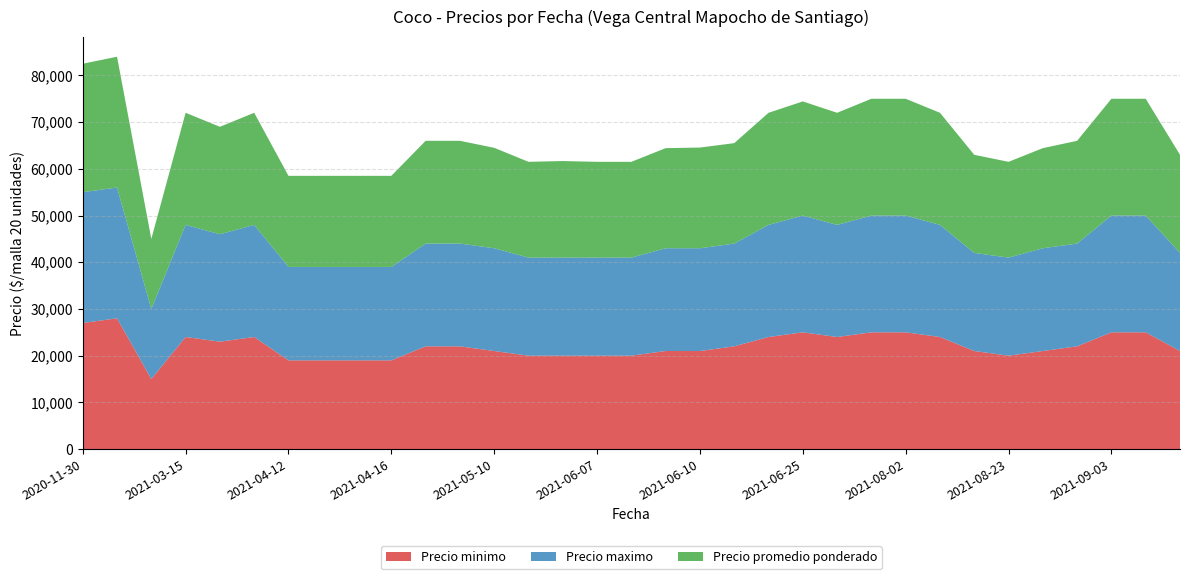

Reading left to right, transcribe all the data shown in this chart.

Precio minimo: 2020-11-30=27000	2020-12-01=28000	2021-03-08=15000	2021-03-15=24000	2021-03-22=23000	2021-03-29=24000	2021-04-12=19000	2021-04-13=19000	2021-04-14=19000	2021-04-16=19000	2021-04-19=22000	2021-04-26=22000	2021-05-10=21000	2021-05-17=20000	2021-06-03=20000	2021-06-07=20000	2021-06-08=20000	2021-06-09=21000	2021-06-10=21000	2021-06-16=22000	2021-06-18=24000	2021-06-25=25000	2021-07-05=24000	2021-07-19=25000	2021-08-02=25000	2021-08-09=24000	2021-08-16=21000	2021-08-23=20000	2021-08-27=21000	2021-08-30=22000	2021-09-03=25000	2021-09-06=25000	2021-09-13=21000
Precio maximo: 2020-11-30=28000	2020-12-01=28000	2021-03-08=15000	2021-03-15=24000	2021-03-22=23000	2021-03-29=24000	2021-04-12=20000	2021-04-13=20000	2021-04-14=20000	2021-04-16=20000	2021-04-19=22000	2021-04-26=22000	2021-05-10=22000	2021-05-17=21000	2021-06-03=21000	2021-06-07=21000	2021-06-08=21000	2021-06-09=22000	2021-06-10=22000	2021-06-16=22000	2021-06-18=24000	2021-06-25=25000	2021-07-05=24000	2021-07-19=25000	2021-08-02=25000	2021-08-09=24000	2021-08-16=21000	2021-08-23=21000	2021-08-27=22000	2021-08-30=22000	2021-09-03=25000	2021-09-06=25000	2021-09-13=21000
Precio promedio ponderado: 2020-11-30=27500	2020-12-01=28000	2021-03-08=15000	2021-03-15=24000	2021-03-22=23000	2021-03-29=24000	2021-04-12=19500	2021-04-13=19500	2021-04-14=19500	2021-04-16=19500	2021-04-19=22000	2021-04-26=22000	2021-05-10=21500	2021-05-17=20500	2021-06-03=20667	2021-06-07=20500	2021-06-08=20500	2021-06-09=21429	2021-06-10=21556	2021-06-16=21500	2021-06-18=24000	2021-06-25=24429	2021-07-05=24000	2021-07-19=25000	2021-08-02=25000	2021-08-09=24000	2021-08-16=21000	2021-08-23=20500	2021-08-27=21429	2021-08-30=22000	2021-09-03=25000	2021-09-06=25000	2021-09-13=21000